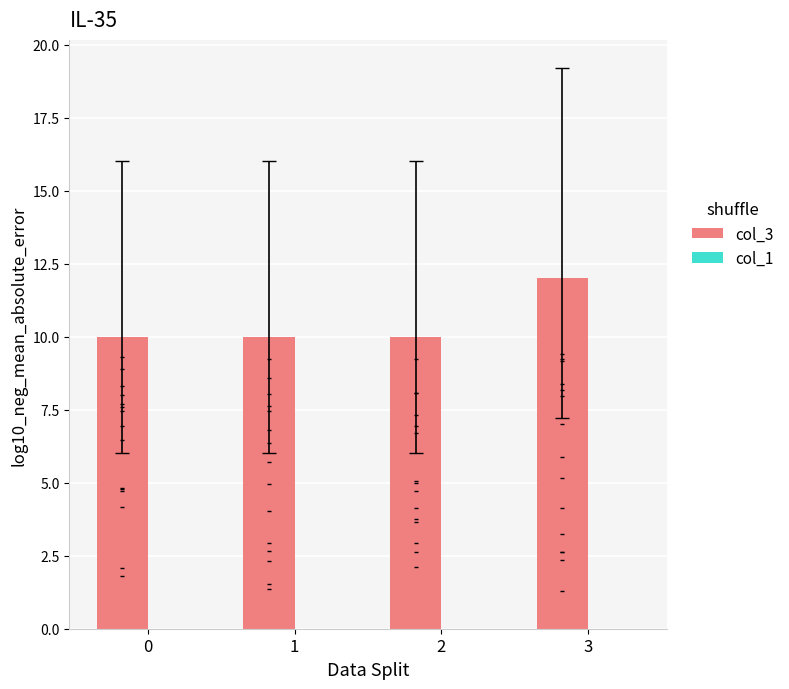

The value of col_3 at 0 is 3. True or false?

False